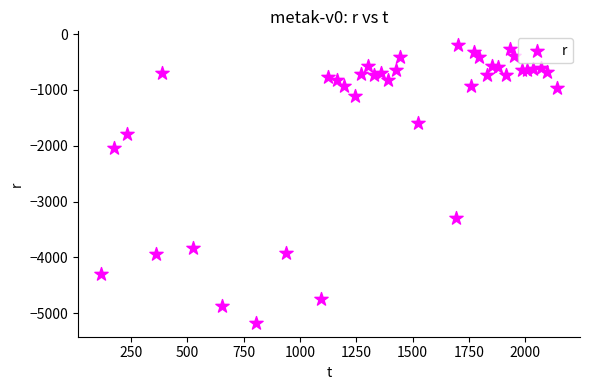

What is the range of X values (max minus min)?

2026.2